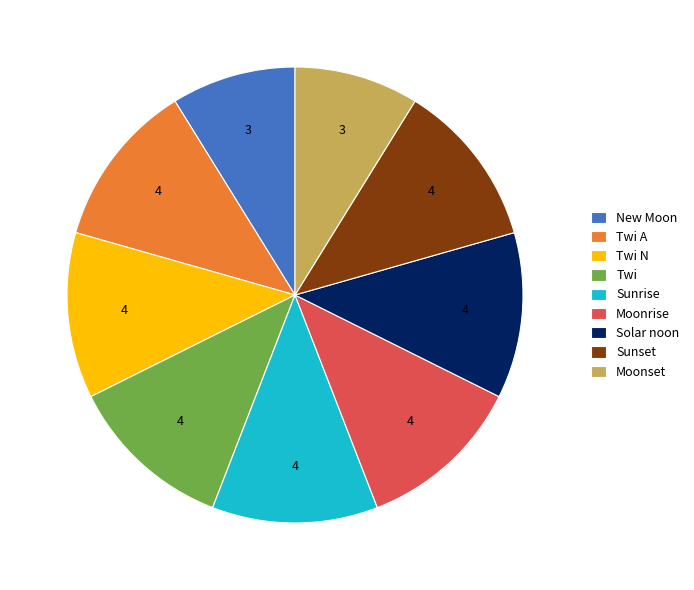

The Twi A slice represents 12% of the pie. True or false?

True